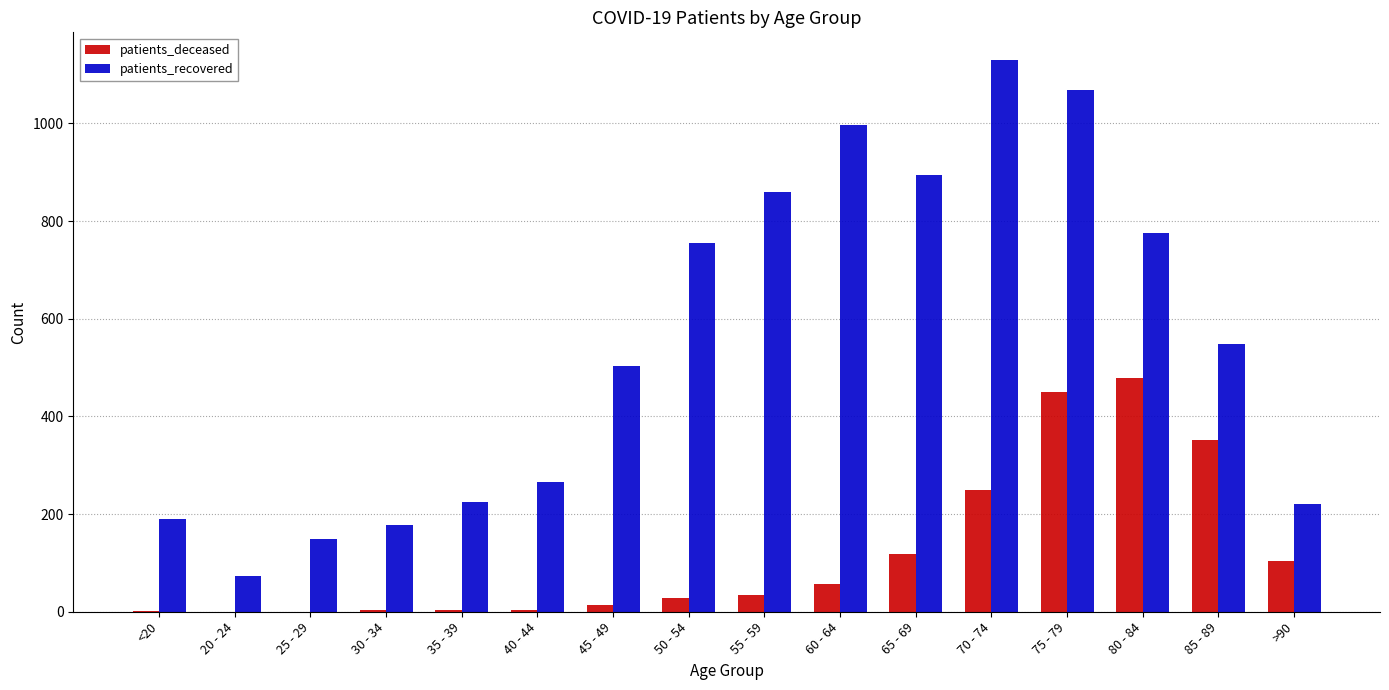

Where is patients_recovered nearest to the value 601?

85 - 89